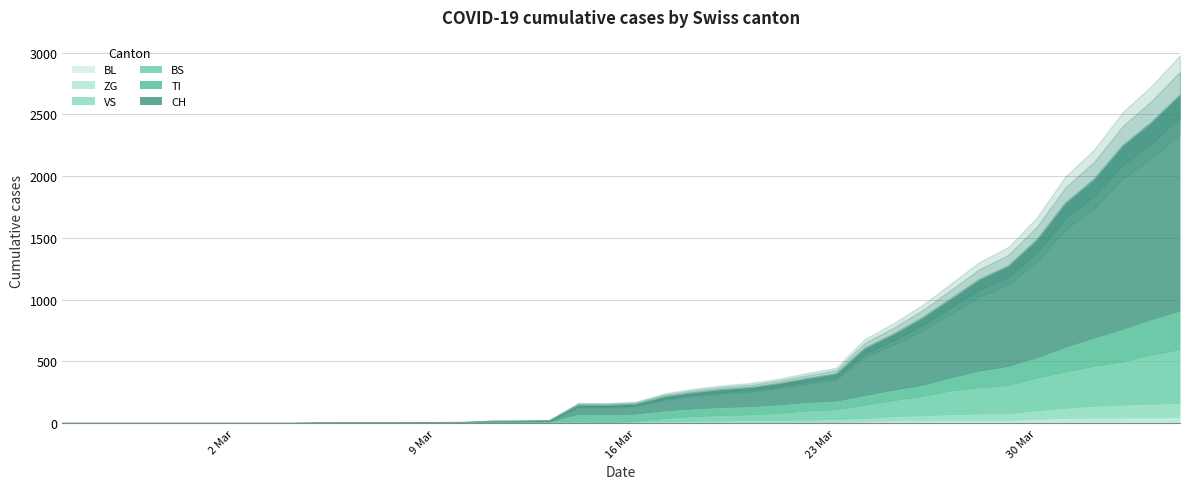

At which label does TI reach its minimum?

2 Mar